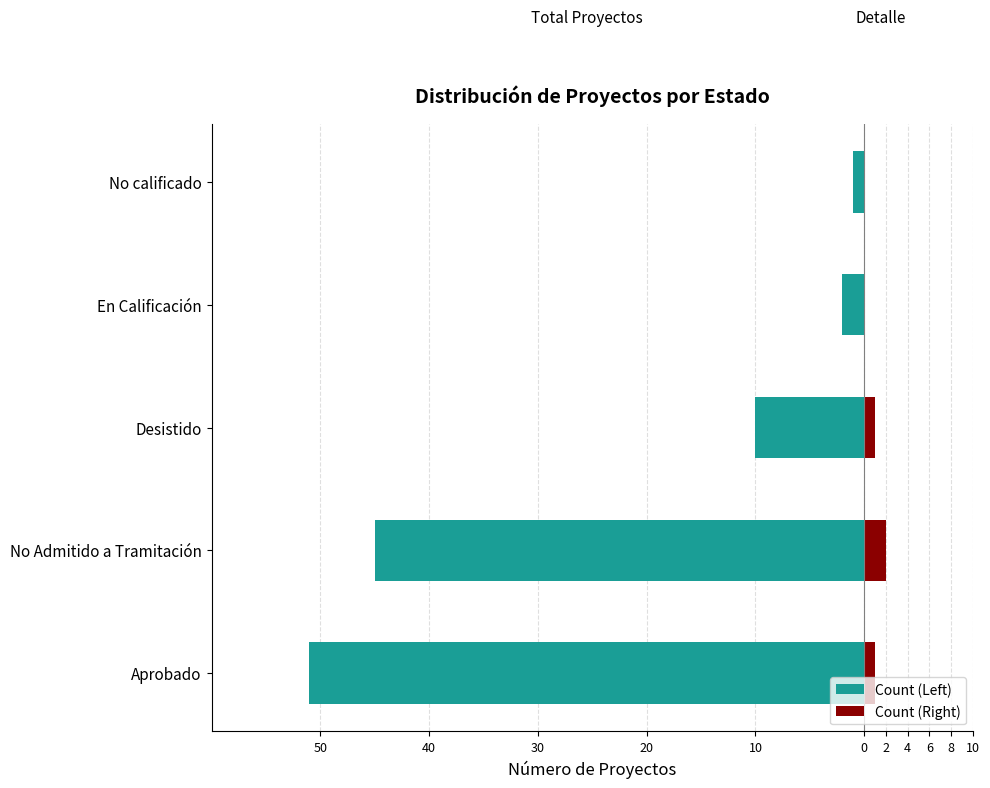

How many bars are there in each group?

2